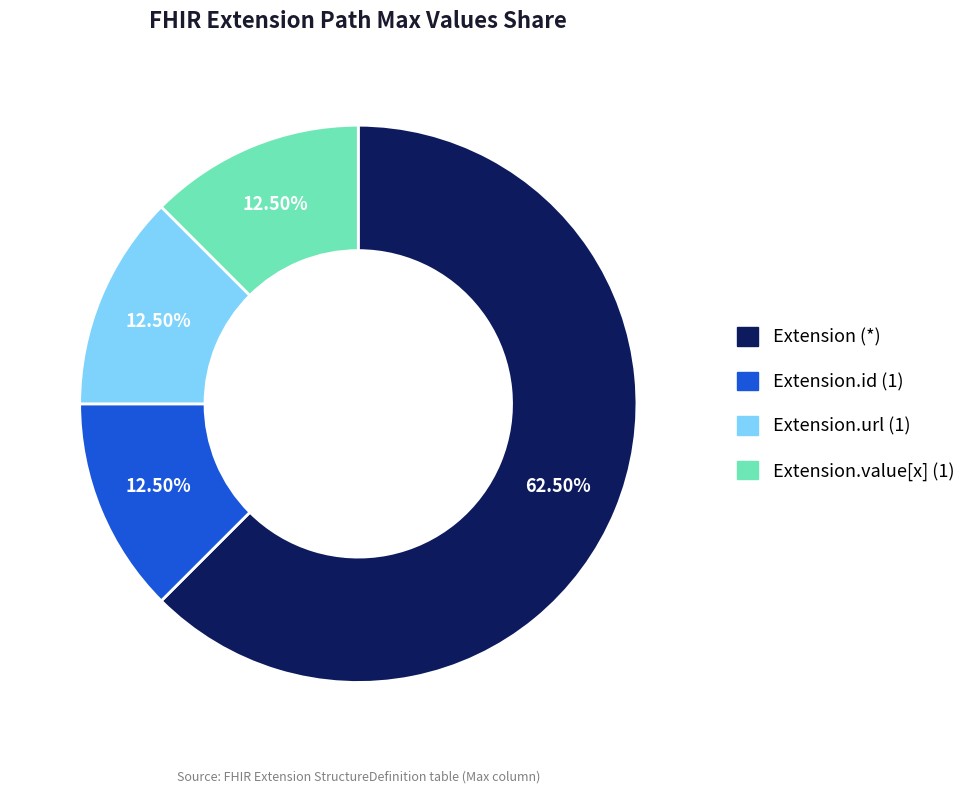

Is there any slice that represents more than half of the pie?

Yes